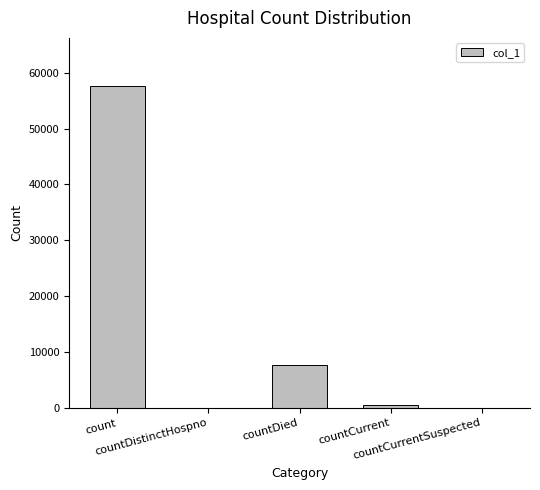

What is the sum of all values?

65928